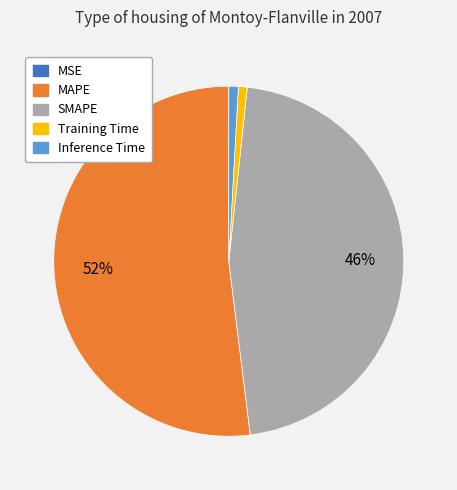

Which category has the biggest portion of the pie?

MAPE